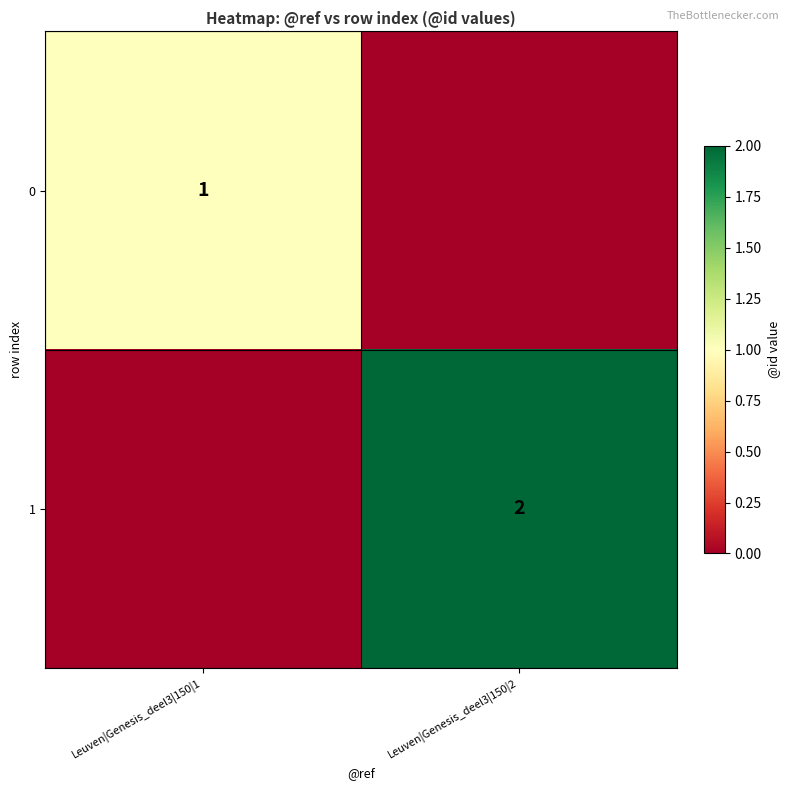

Is it true that 1 equals 1 at Leuven|Genesis_deel3|150|2?

False